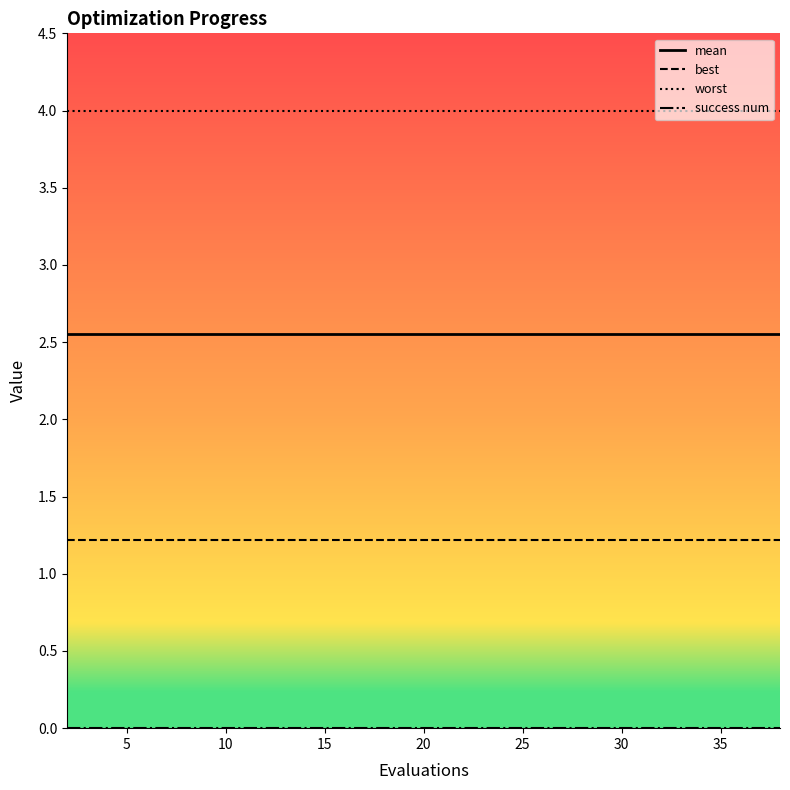

Which series has the largest total across all categories?

worst